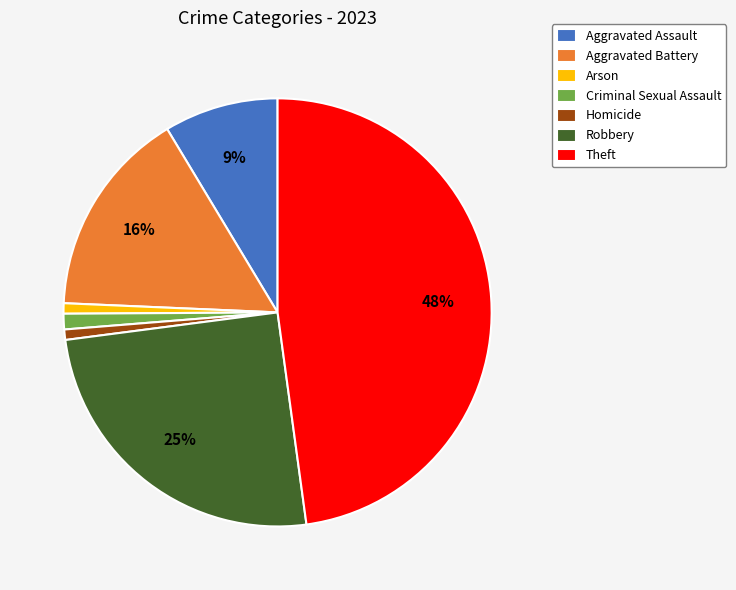

What percentage is the Arson slice, to the nearest percent?

1%